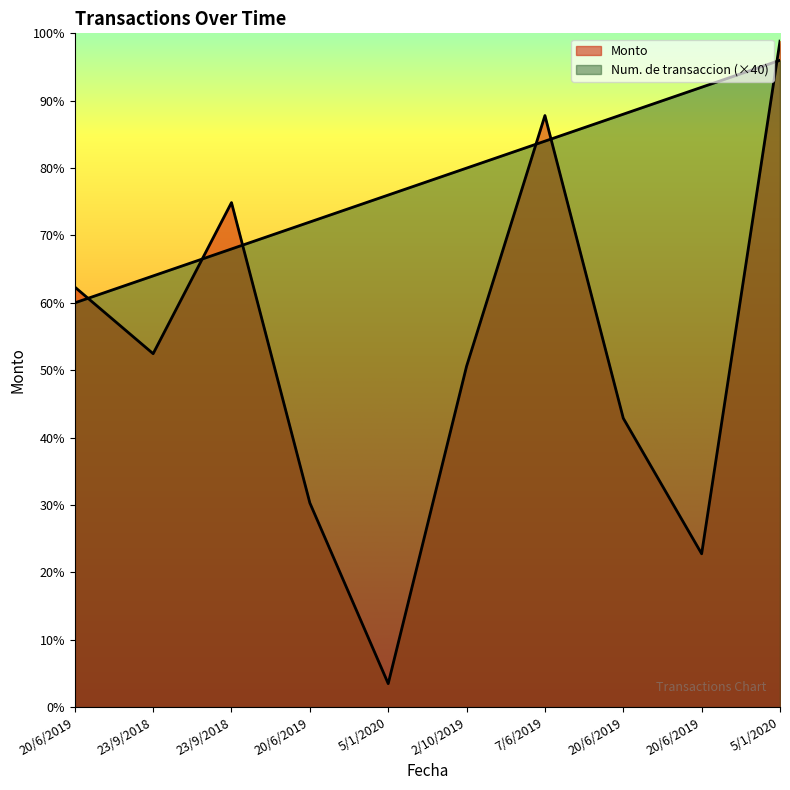

What is the maximum value for Monto?

988.4